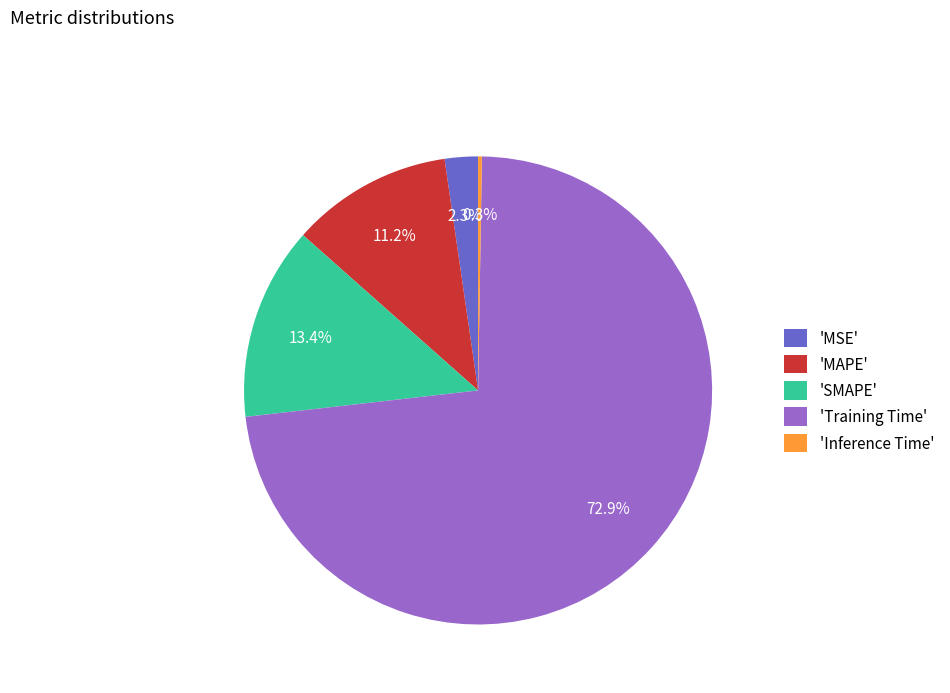

Which category accounts for the majority?

'Training Time'